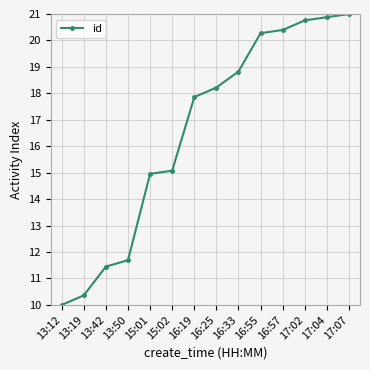

What is the minimum value shown in the chart?

10.0